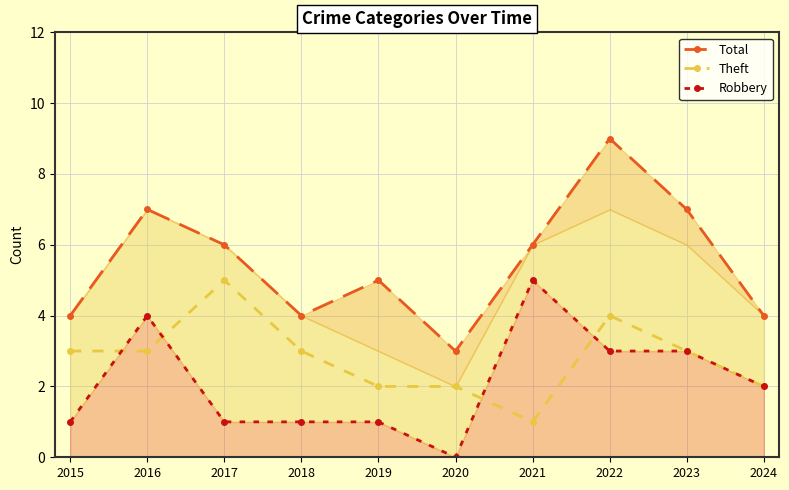

How many Robbery values are between 1 and 3?

7